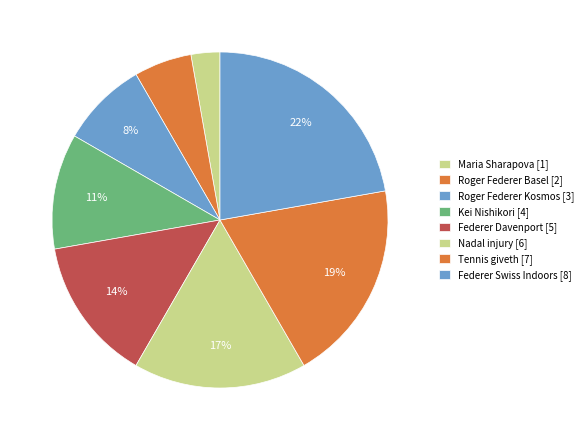

Does any single category account for the majority?

No